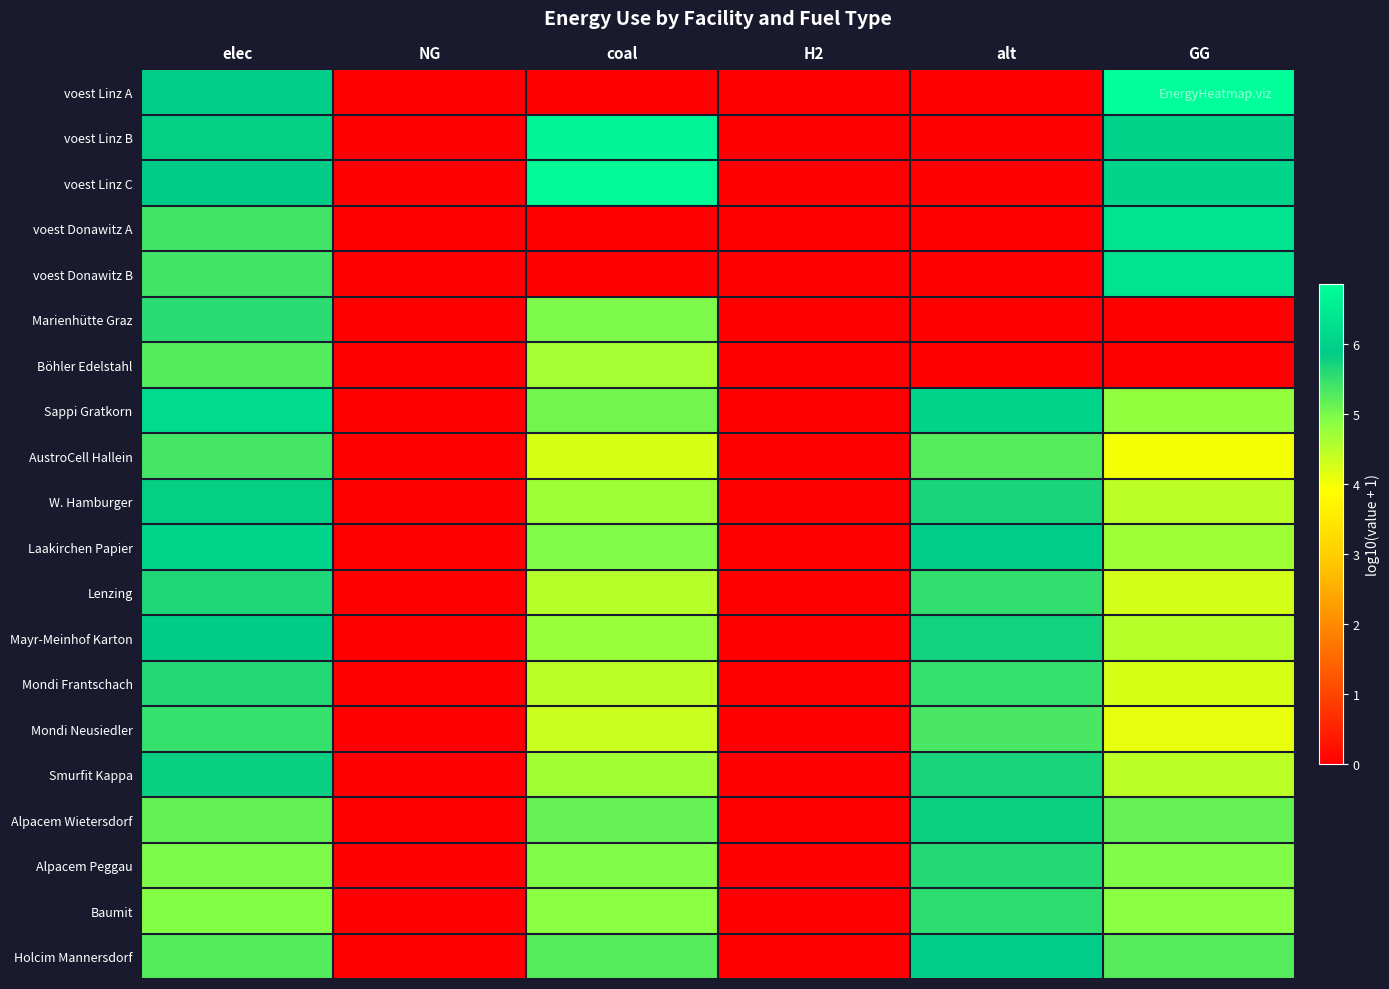

Which series has the widest spread of values?

voest Linz A